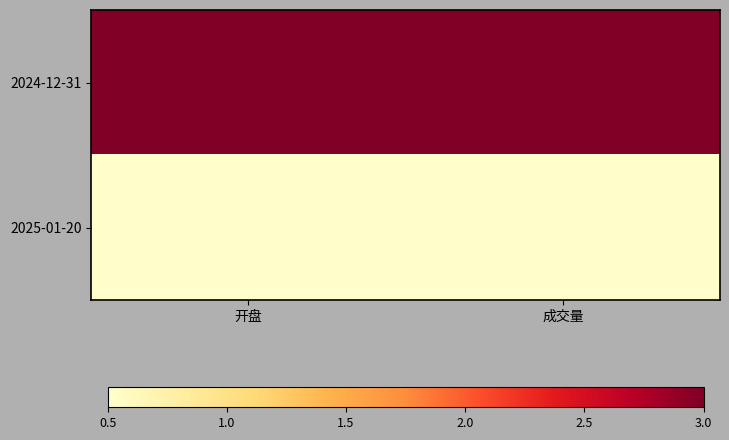

Which series has the largest range (max minus min)?

2024-12-31